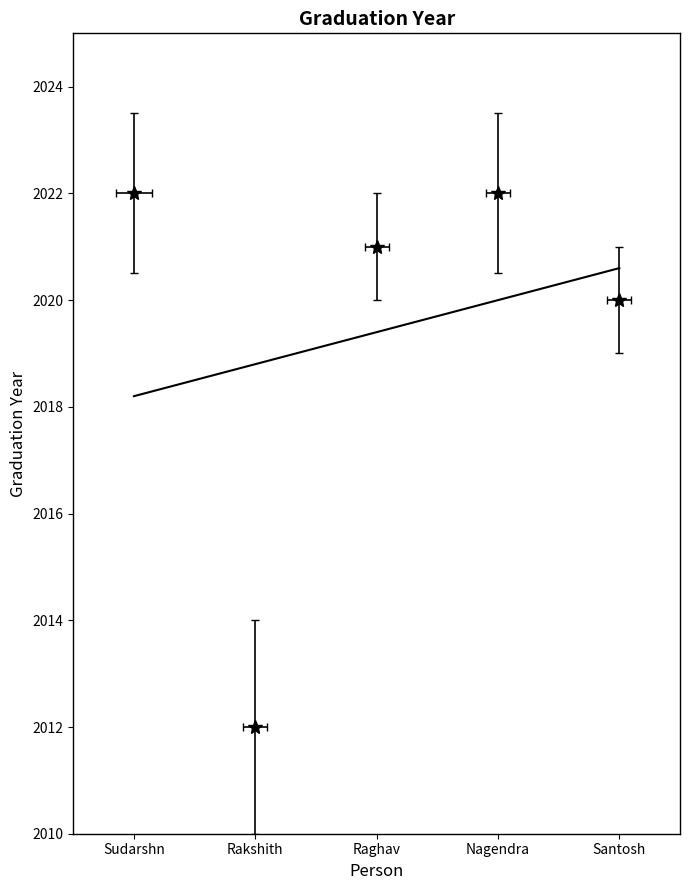

How many points are lower than both their immediate neighbors (excluding endpoints)?

1